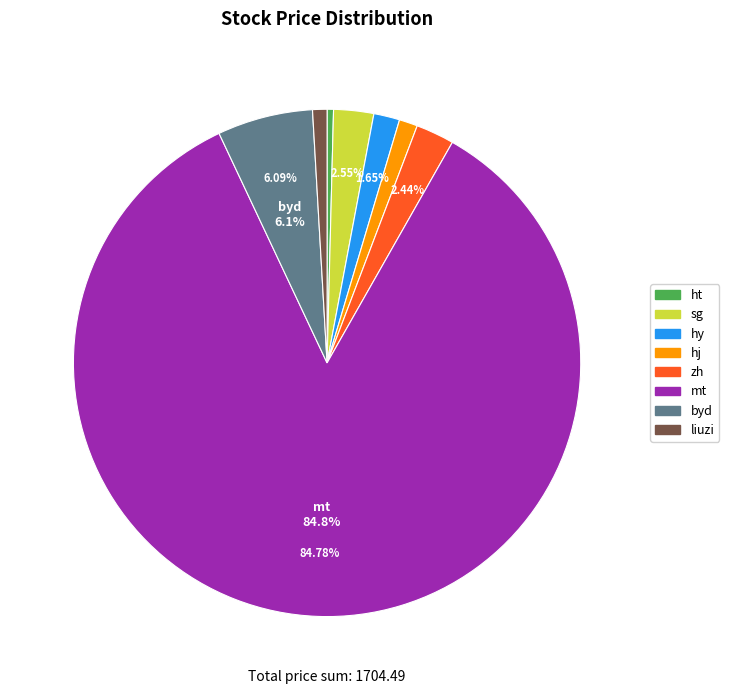

Between sg and byd, which is larger?

byd